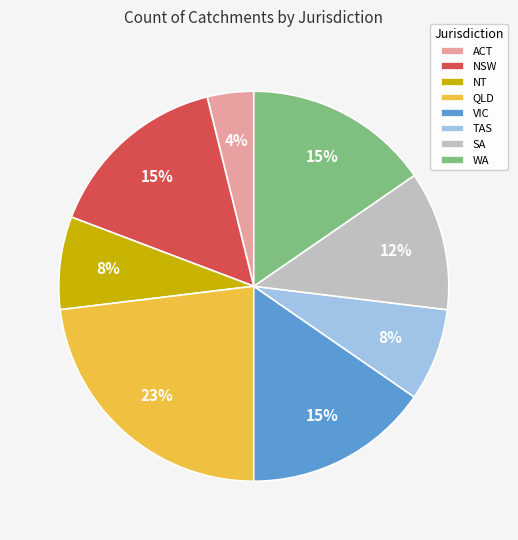

Which slice is the smallest?

ACT